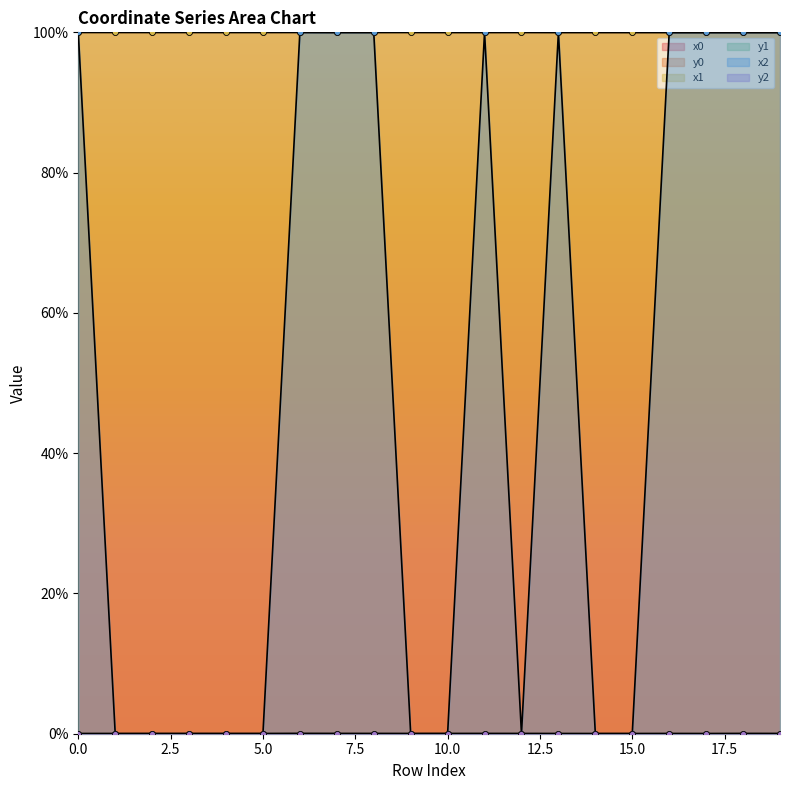

Which series has the largest total across all categories?

x0